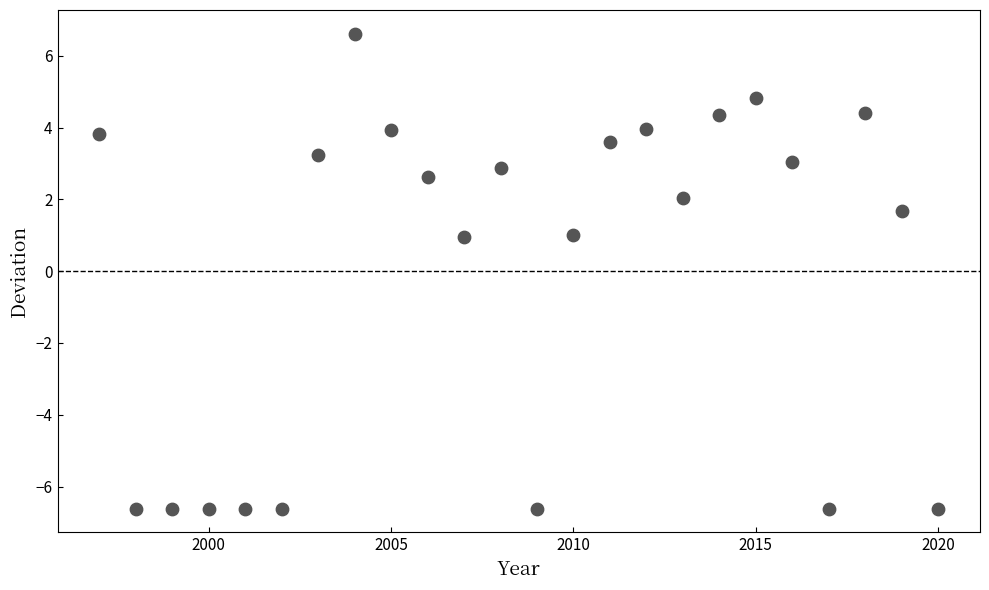

What is the range of X values (max minus min)?

23.0